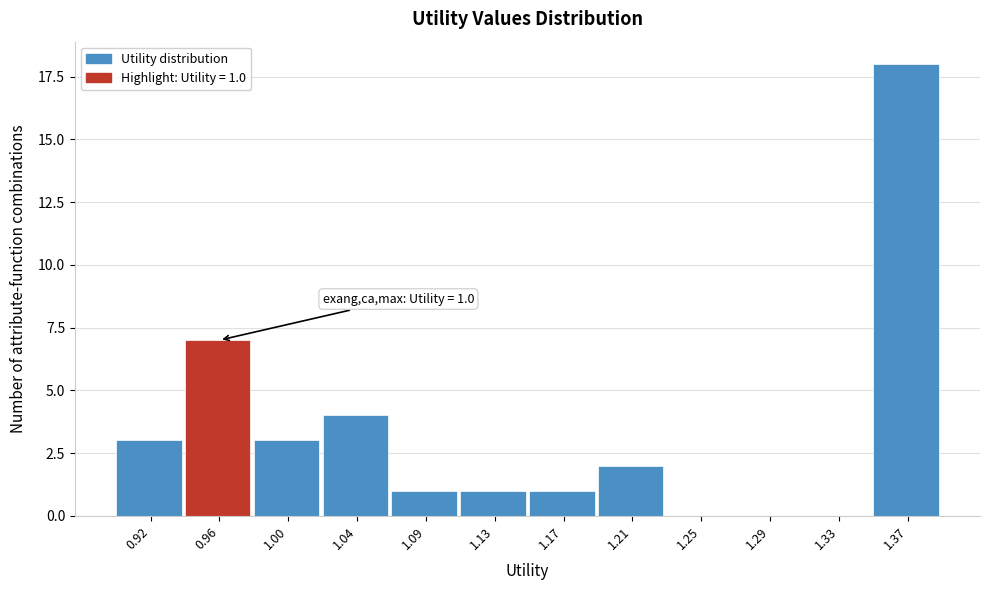

Reading left to right, transcribe all the data shown in this chart.

0.92=3	0.96=7	1.00=3	1.04=4	1.09=1	1.13=1	1.17=1	1.21=2	1.25=0	1.29=0	1.33=0	1.37=18